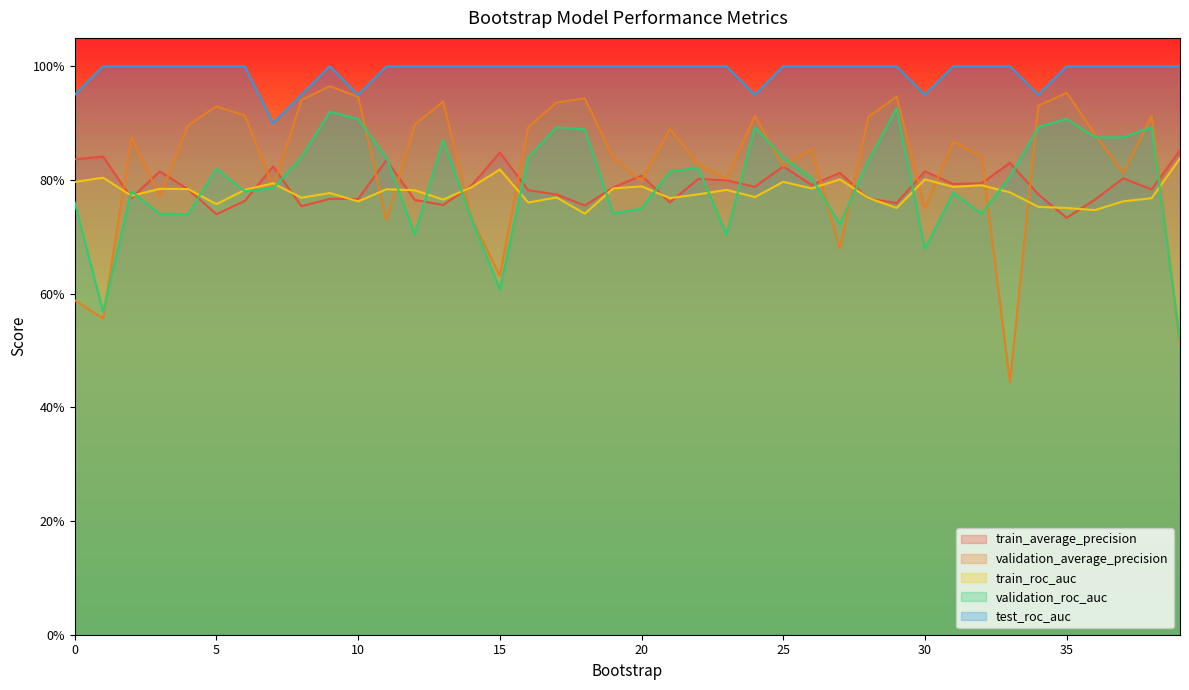

What is the greatest value displayed?

1.0